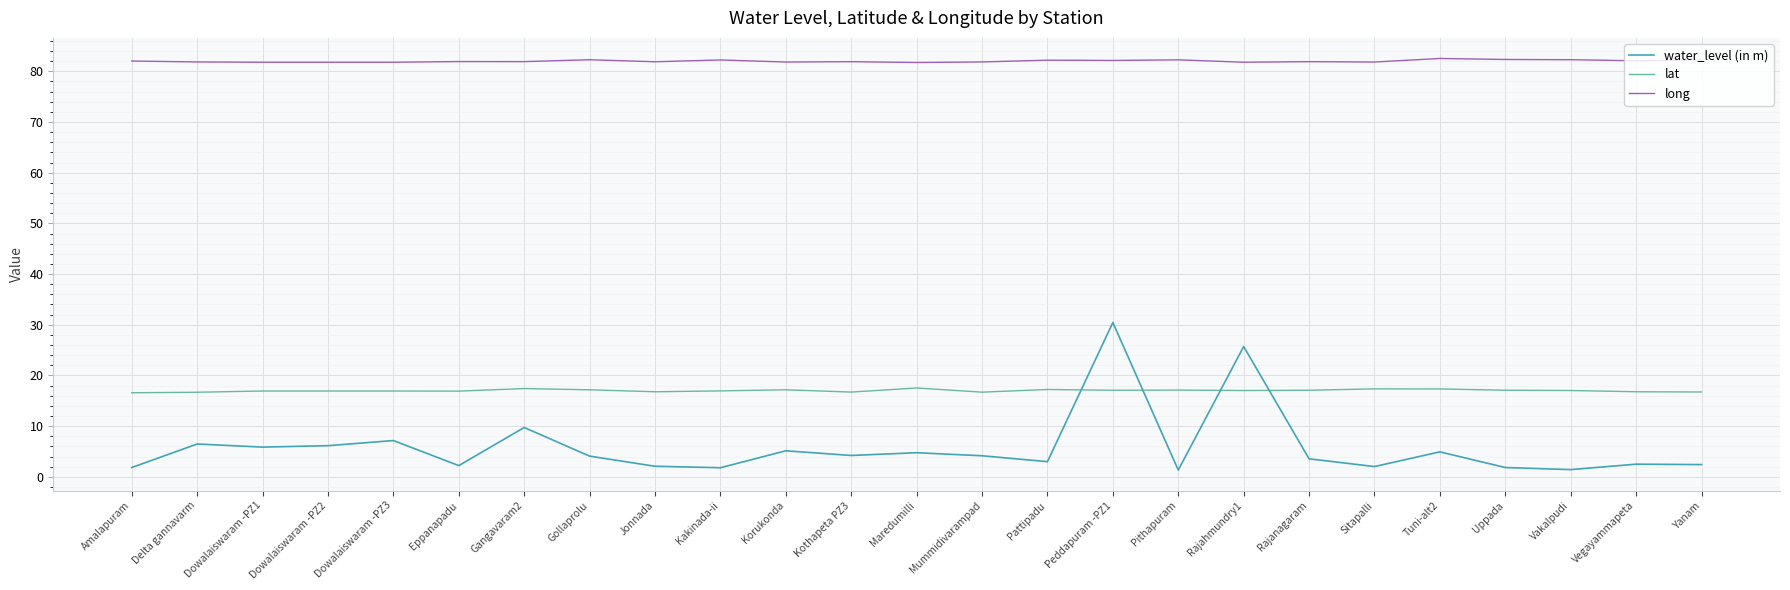

True or false: lat has a value of 16.9 at Dowalaiswaram -PZ2.

True